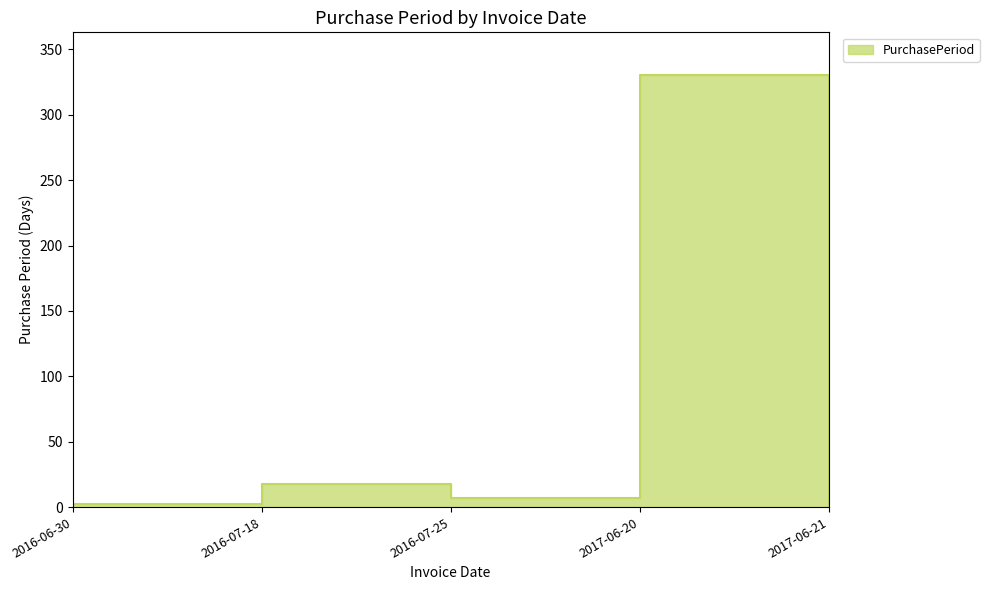

Where is the first local maximum?

2016-07-18